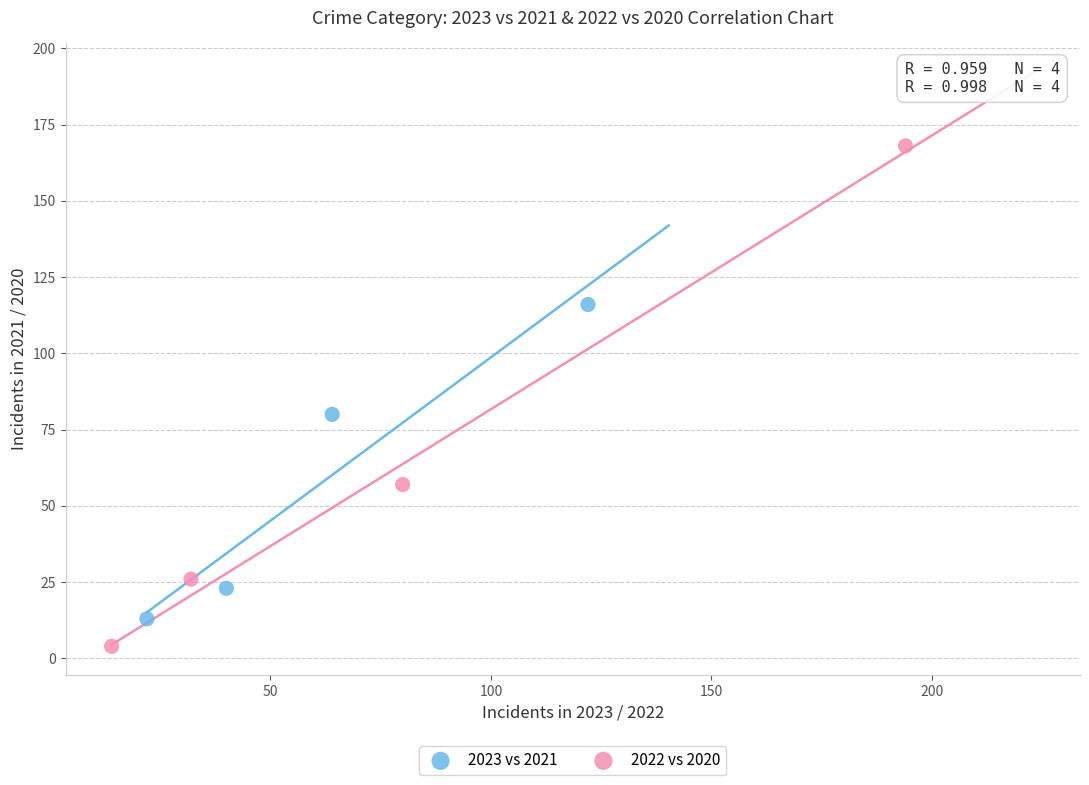

Which series has the largest Y range (max minus min)?

2022 vs 2020